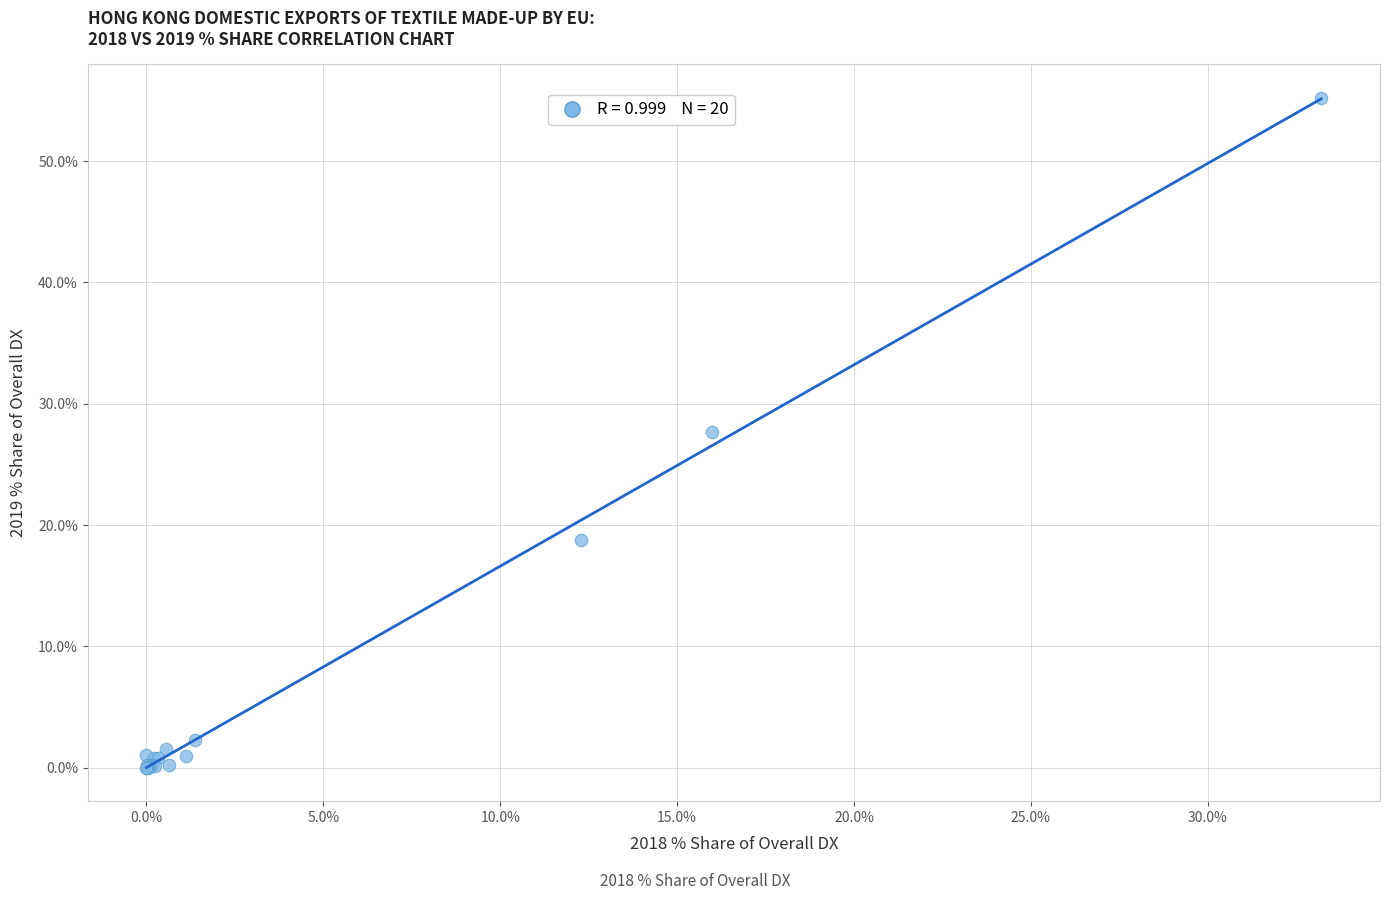

What Y value in the scatter plot is closest to 27?

27.7